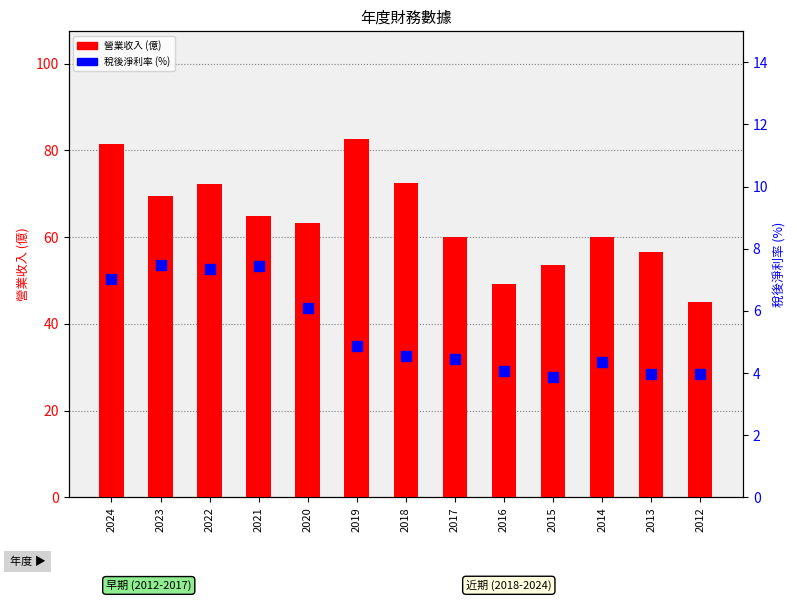

Reading left to right, what are all the values shown in this chart?

營業收入(億): 2024=81.6	2023=69.6	2022=72.2	2021=64.9	2020=63.3	2019=82.7	2018=72.5	2017=60.1	2016=49.3	2015=53.5	2014=60.0	2013=56.5	2012=45.0
稅後淨利率(%): 2024=7.0	2023=7.5	2022=7.3	2021=7.5	2020=6.1	2019=4.9	2018=4.5	2017=4.5	2016=4.1	2015=3.9	2014=4.3	2013=4.0	2012=4.0